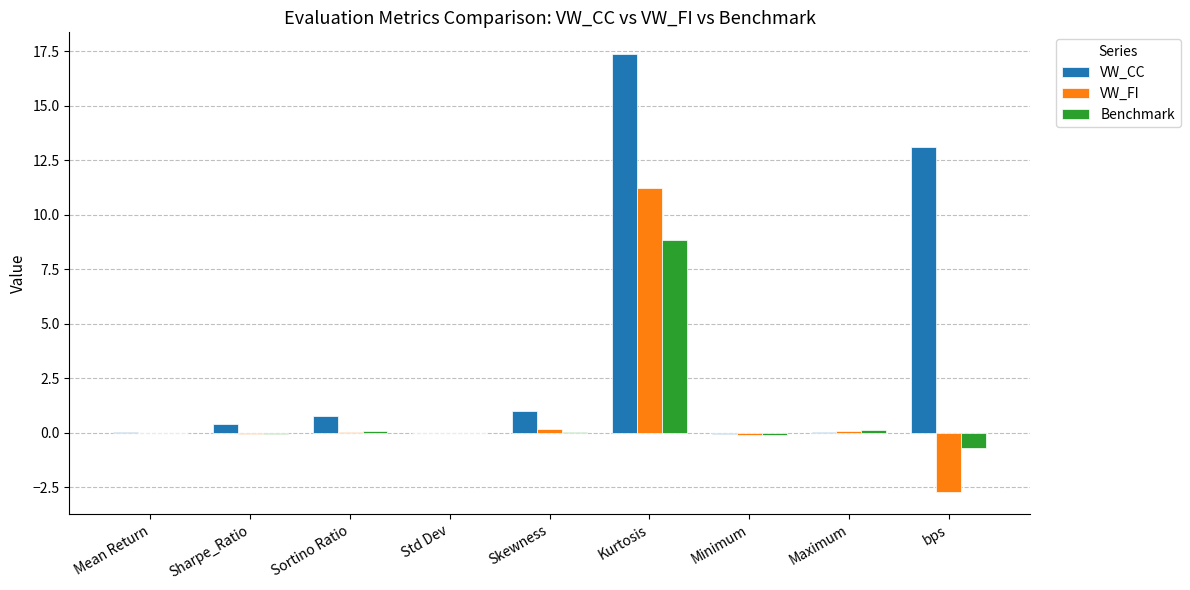

What is the maximum value for VW_CC?

17.4